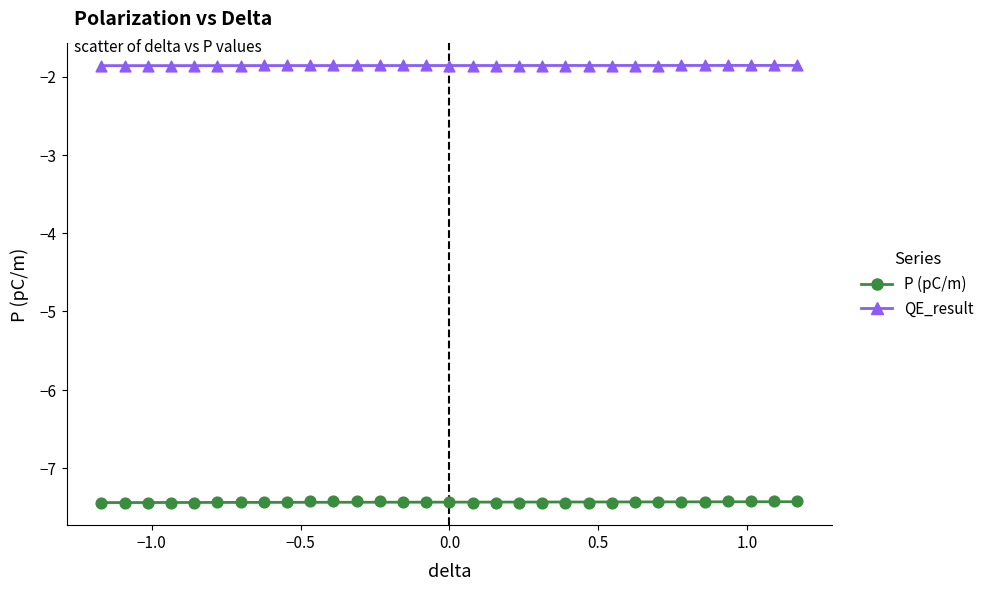

Across all data points, what is the range of Y values (max minus min)?

5.6